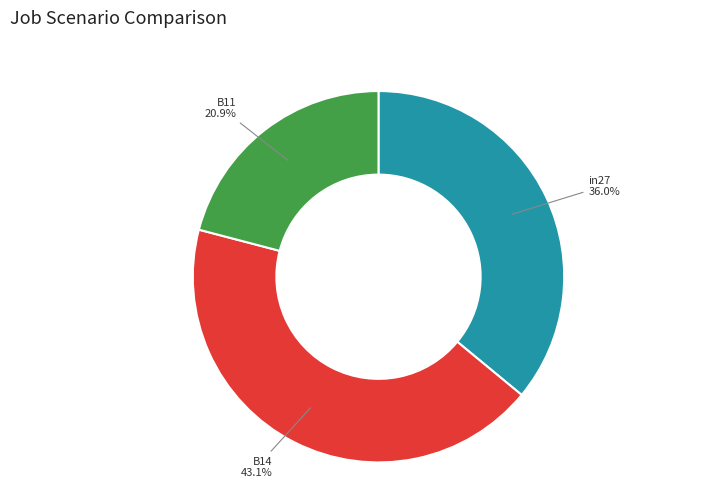

Does any single category account for the majority?

No